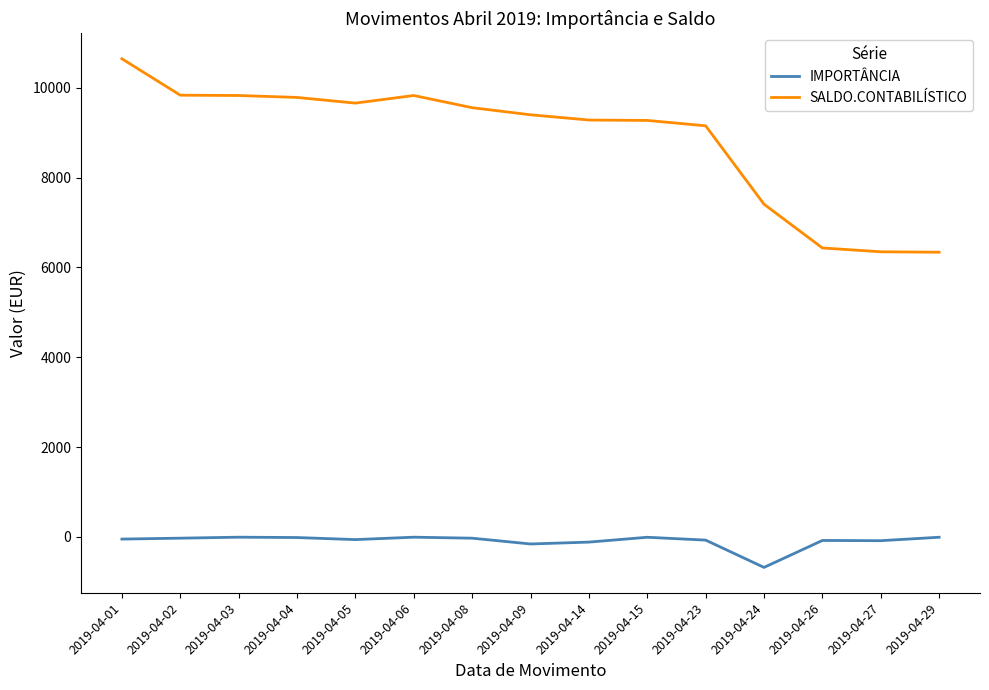

Which series changed the most between 2019-04-15 and 2019-04-27?

SALDO.CONTABILÍSTICO